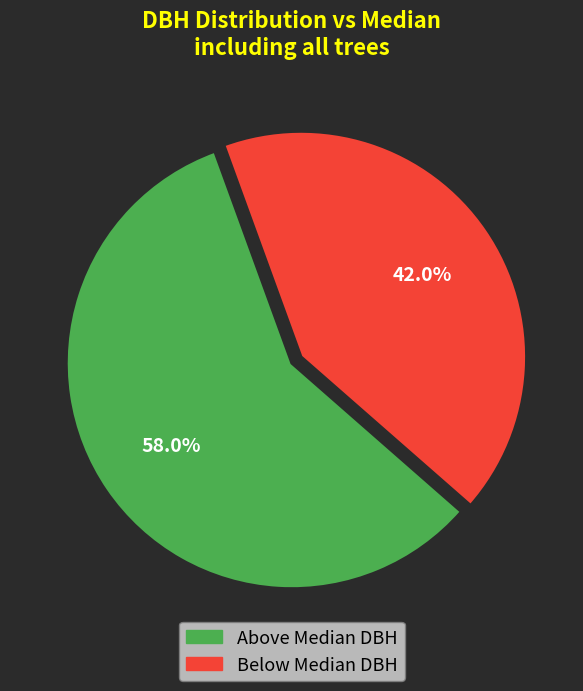

Does any single category account for the majority?

Yes